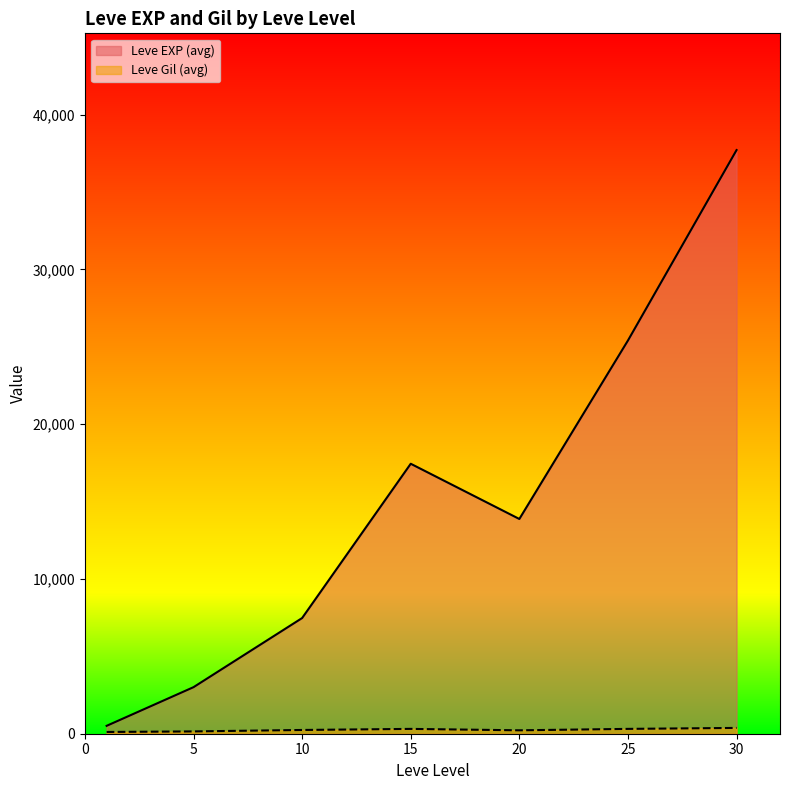

The Leve EXP series shows 13718 at 10. True or false?

False